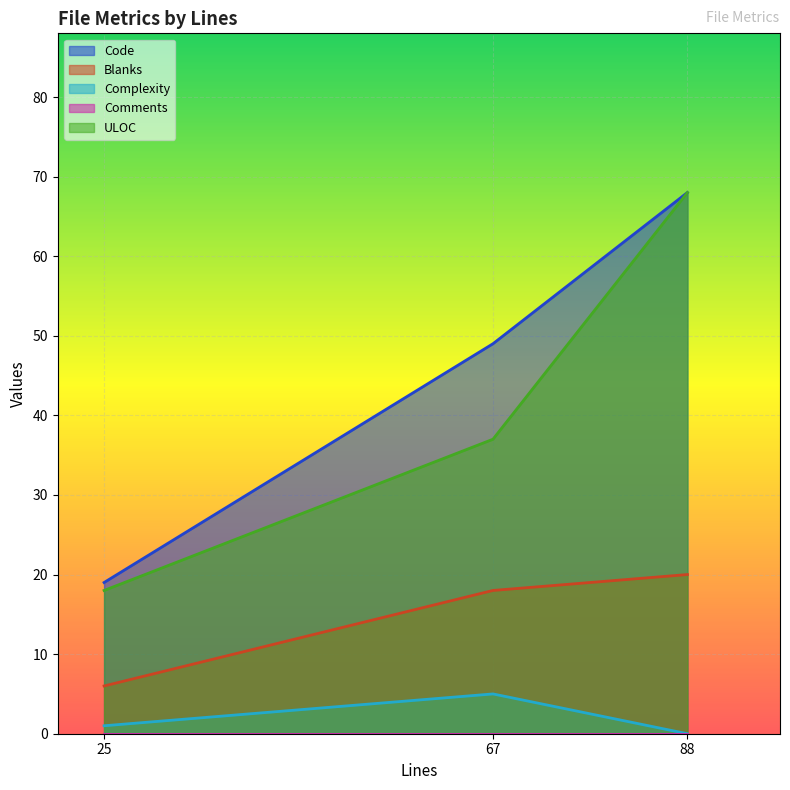

Reading right to left, list all the values displayed in this chart.

Code: 88=68	67=49	25=19
Blanks: 88=20	67=18	25=6
Complexity: 88=0	67=5	25=1
ULOC: 88=68	67=37	25=18